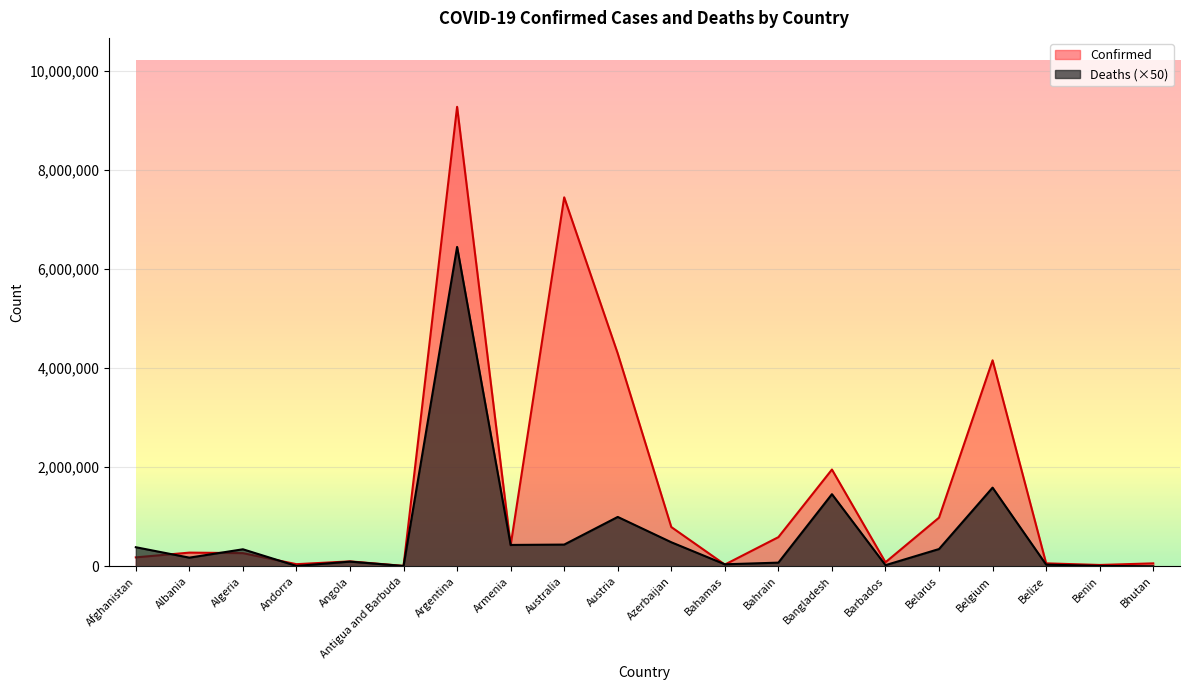

At which category is the sum across all series the highest?

Argentina